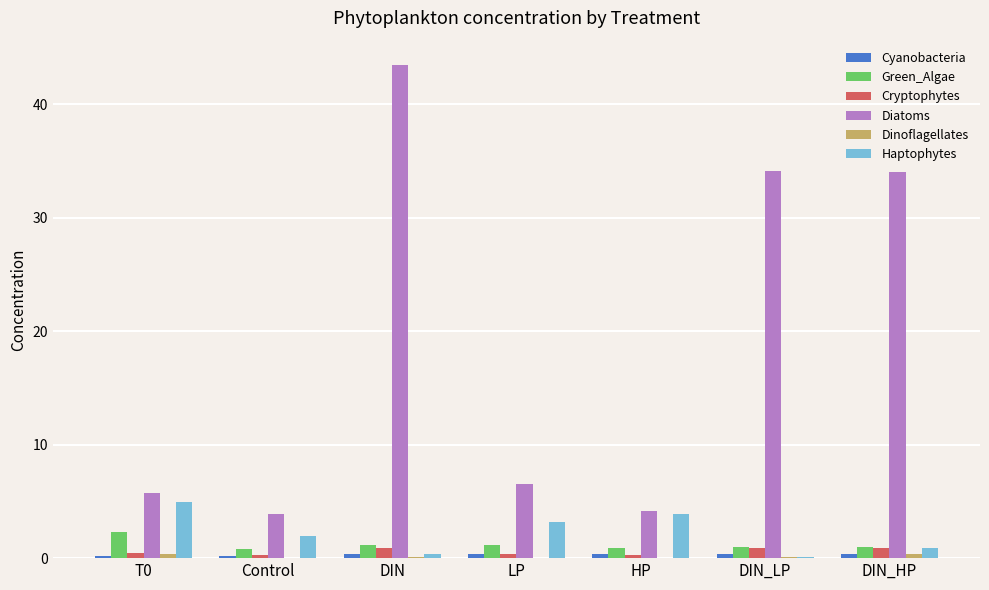

The Diatoms series shows 4.1 at HP. True or false?

True